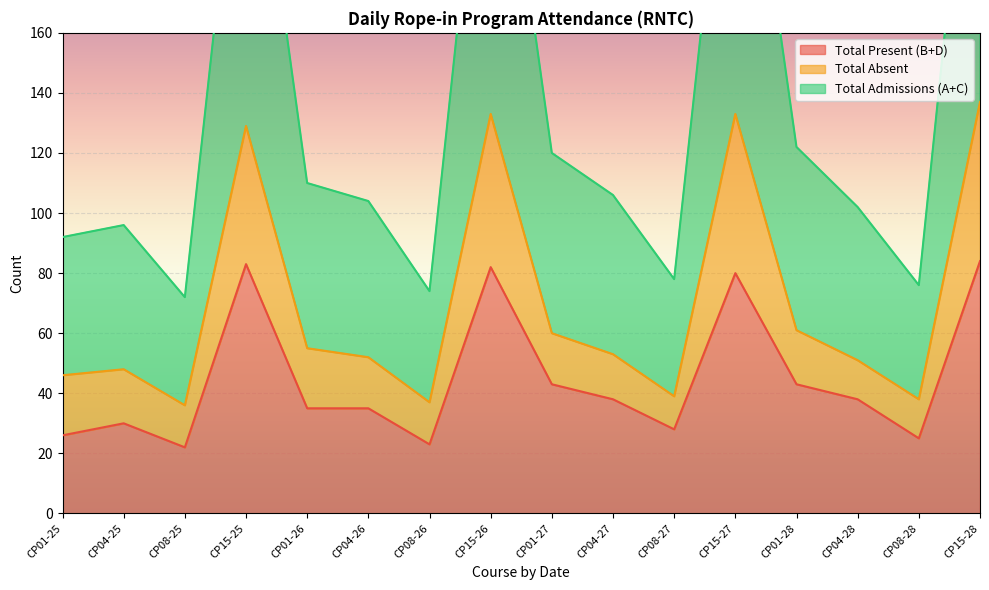

List the series in order of their overall mean, lowest first.

Total Present (B+D), Total Absent, Total Admissions (A+C)